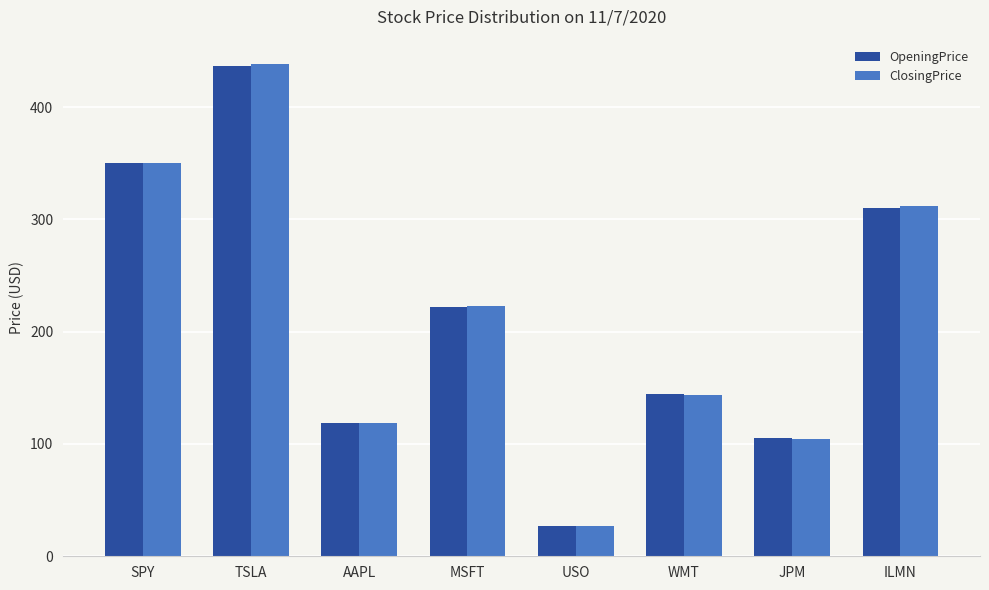

How many bars are there in total?

16